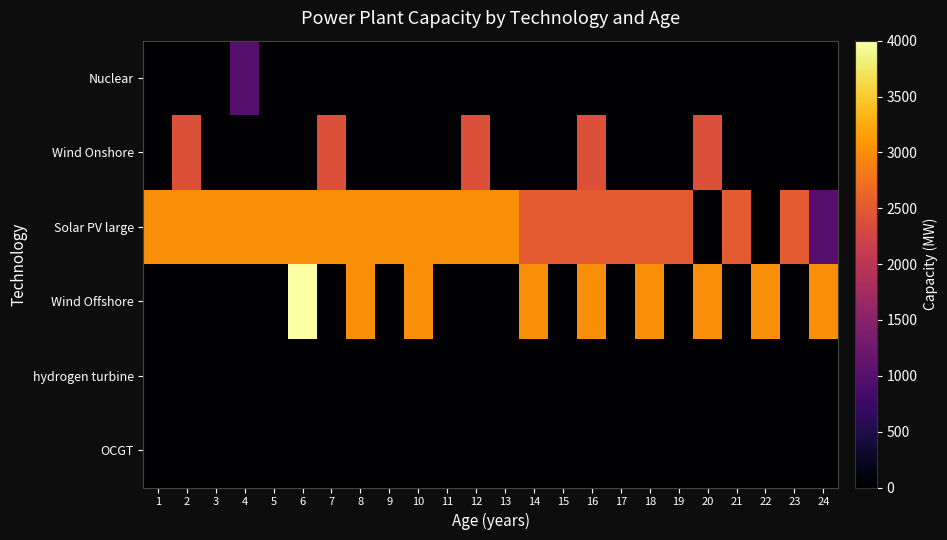

Reading left to right, transcribe all the data shown in this chart.

Nuclear: 1=0	2=0	3=0	4=1000	5=0	6=0	7=0	8=0	9=0	10=0	11=0	12=0	13=0	14=0	15=0	16=0	17=0	18=0	19=0	20=0	21=0	22=0	23=0	24=0
Wind Onshore: 1=0	2=2400	3=0	4=0	5=0	6=0	7=2400	8=0	9=0	10=0	11=0	12=2400	13=0	14=0	15=0	16=2400	17=0	18=0	19=0	20=2400	21=0	22=0	23=0	24=0
Solar PV large: 1=3000	2=3000	3=3000	4=3000	5=3000	6=3000	7=3000	8=3000	9=3000	10=3000	11=3000	12=3000	13=3000	14=2500	15=2500	16=2500	17=2500	18=2500	19=2500	20=0	21=2500	22=0	23=2500	24=1000
Wind Offshore: 1=0	2=0	3=0	4=0	5=0	6=4000	7=0	8=3000	9=0	10=3000	11=0	12=0	13=0	14=3000	15=0	16=3000	17=0	18=3000	19=0	20=3000	21=0	22=3000	23=0	24=3000
hydrogen turbine: 1=0	2=0	3=0	4=0	5=0	6=0	7=0	8=0	9=0	10=0	11=0	12=0	13=0	14=0	15=0	16=0	17=0	18=0	19=0	20=0	21=0	22=0	23=0	24=0
OCGT: 1=0	2=0	3=0	4=0	5=0	6=0	7=0	8=0	9=0	10=0	11=0	12=0	13=0	14=0	15=0	16=0	17=0	18=0	19=0	20=0	21=0	22=0	23=0	24=0